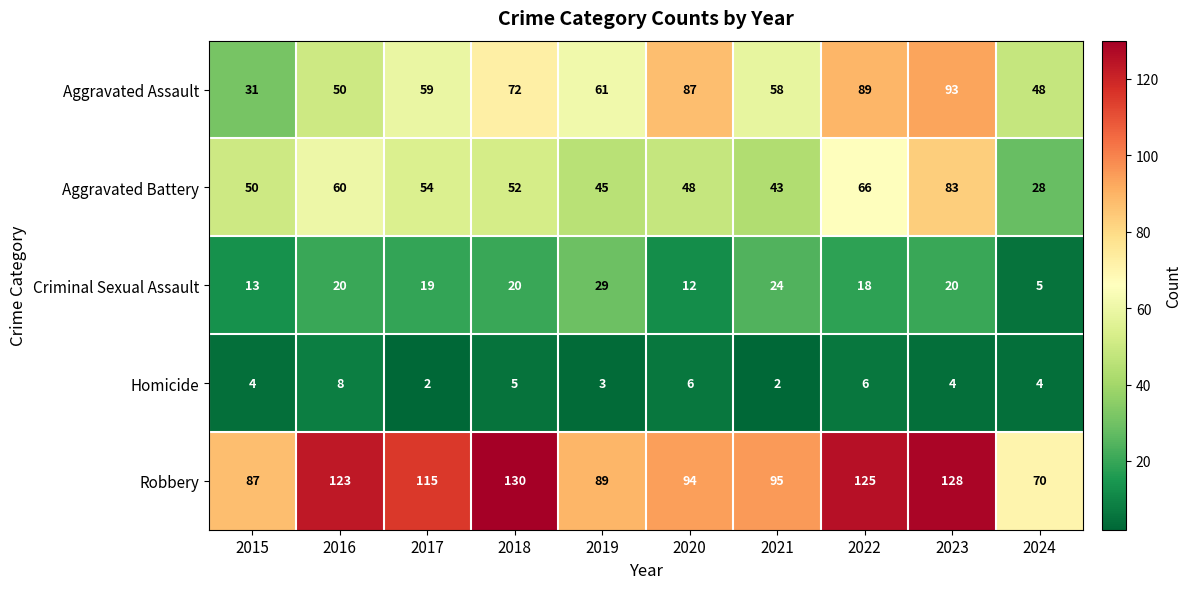

True or false: Homicide has a value of 4 at 2023.

True